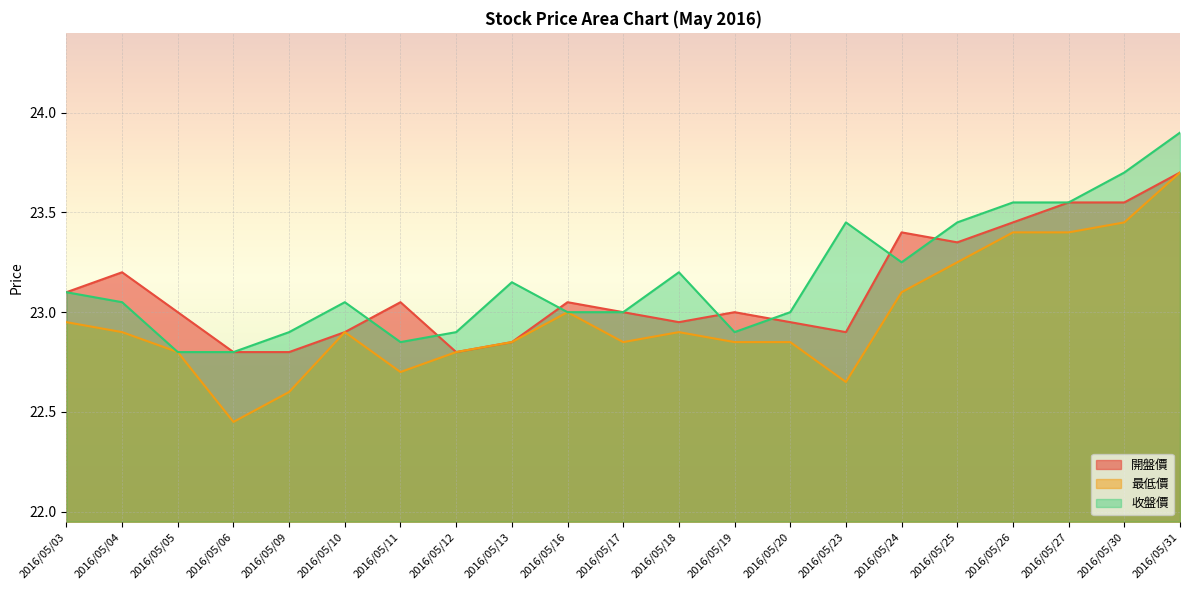

Rank the series by their average value, from highest to lowest.

收盤價, 開盤價, 最低價